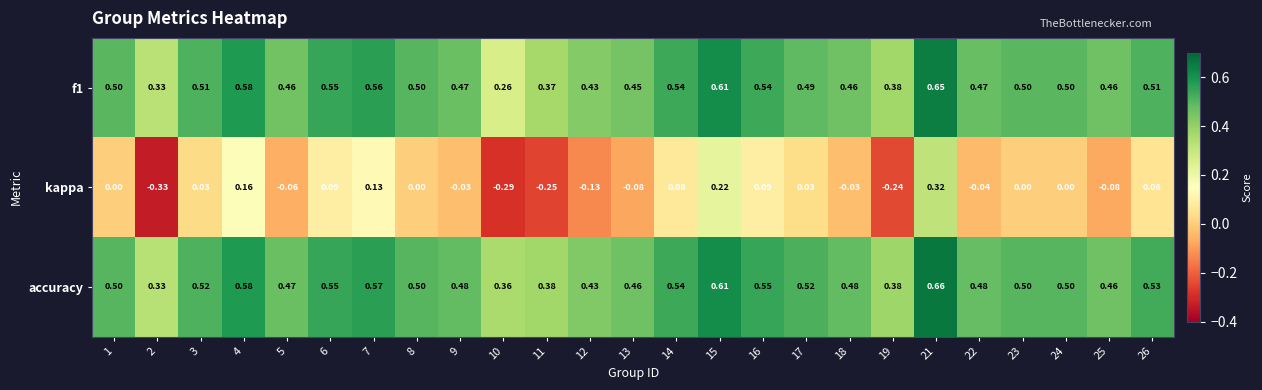

Which series has the largest range (max minus min)?

kappa